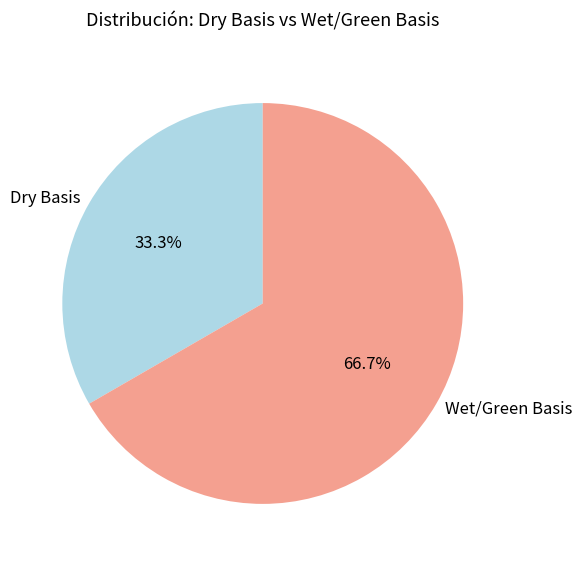

Is the sum of Wet/Green Basis and Dry Basis greater than half?

Yes